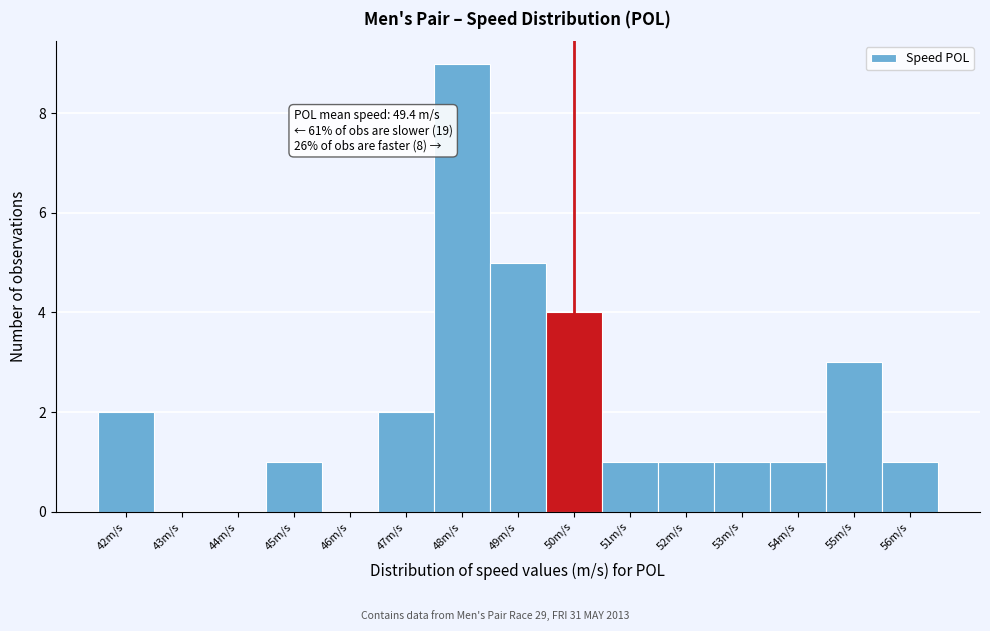

Over which range of the x-axis is the bar tallest?

47.5 to 48.5